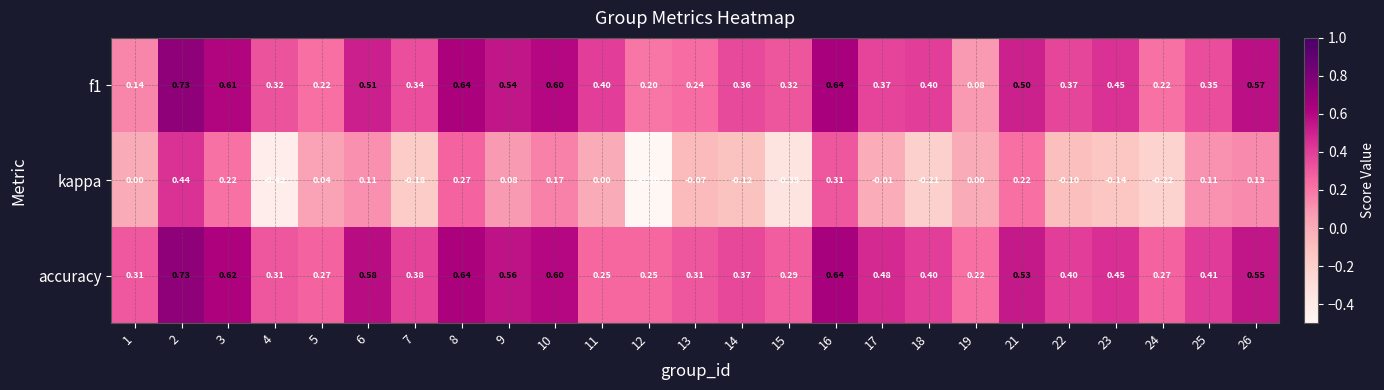

Is the value of f1 at 17 greater than the value of kappa at 12?

Yes